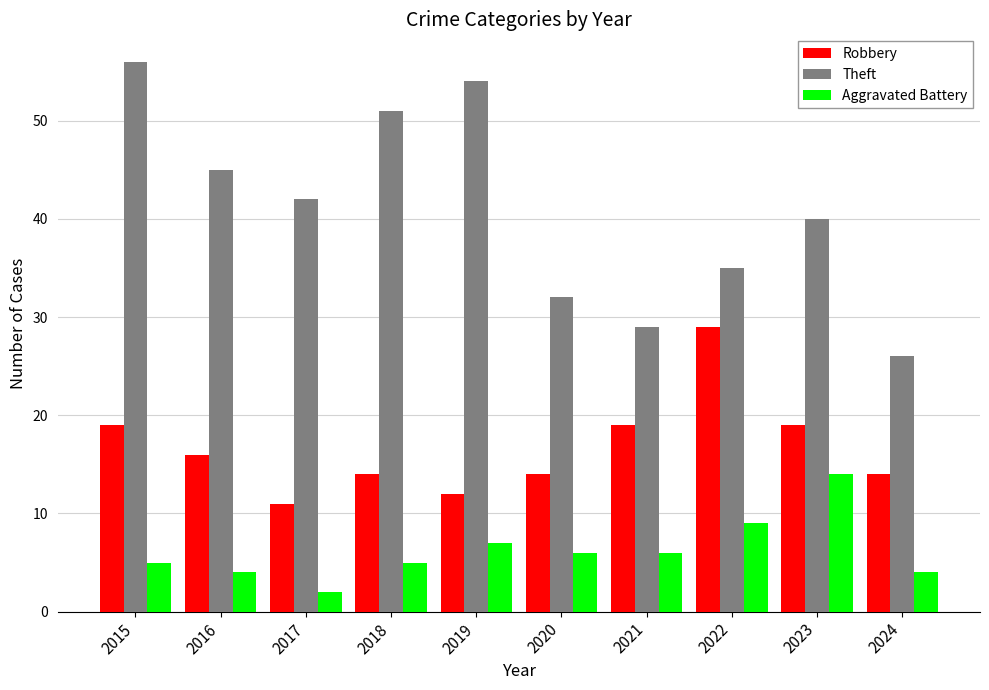

What is the average value of the Theft series?

41